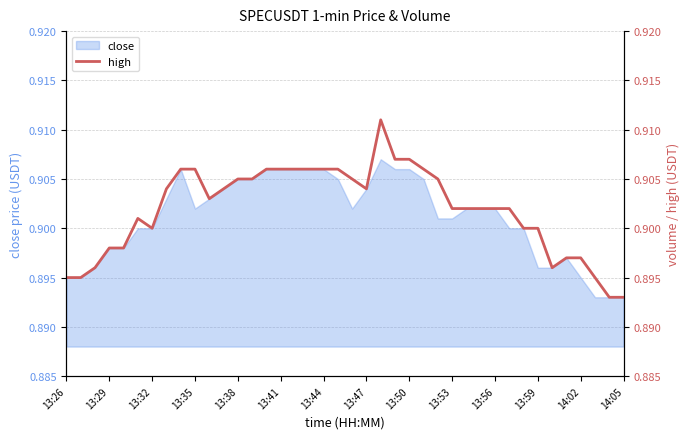

Read the value at 34.

0.9